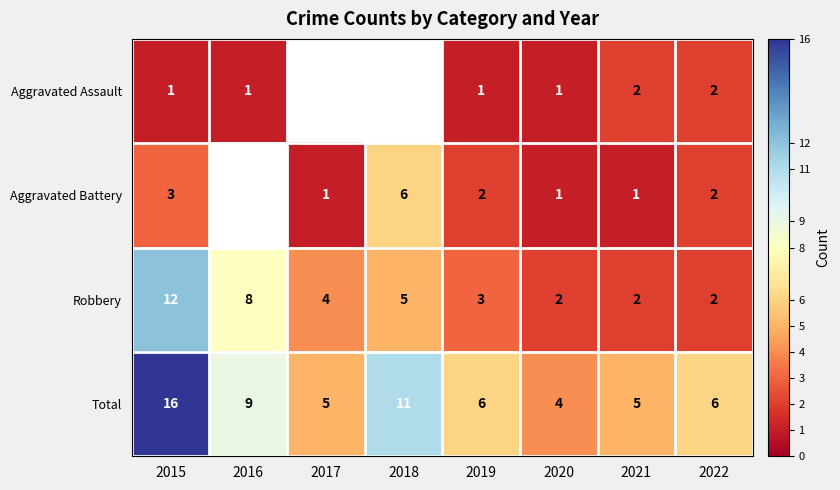

At which category does the chart reach its minimum across all series?

2015